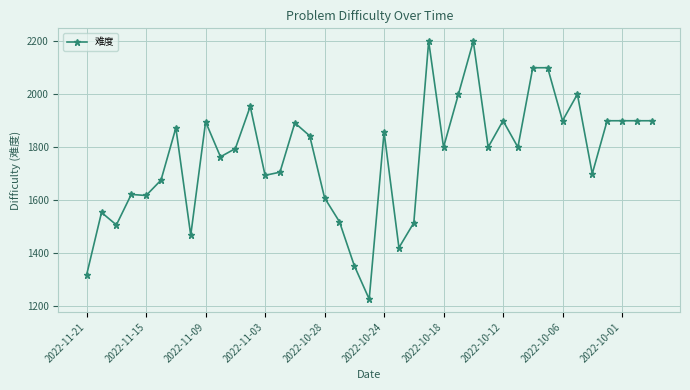

What is the value of the 30th point from the left?

1800